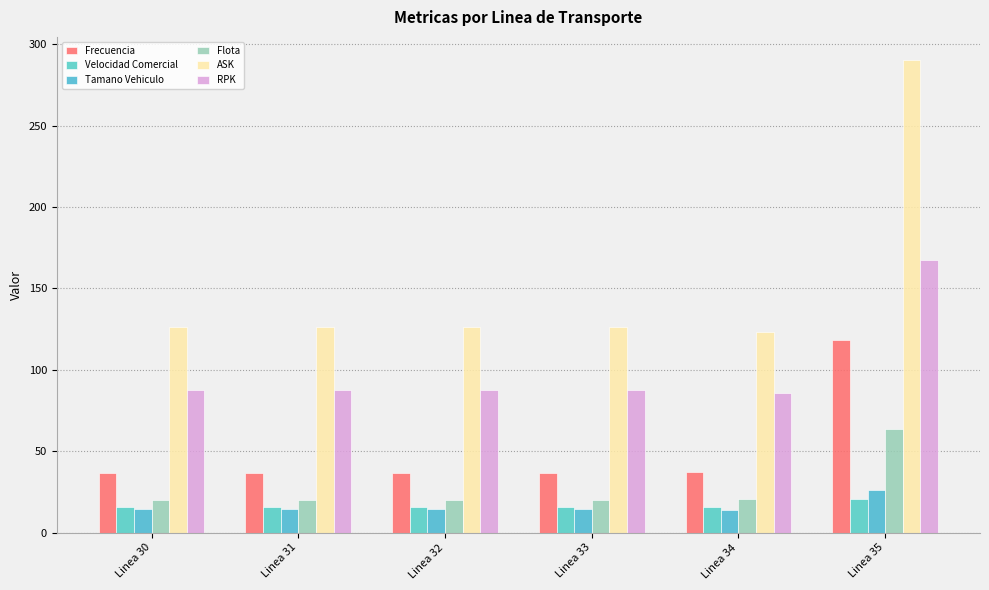

Where is Velocidad Comercial nearest to the value 18?

Linea 33